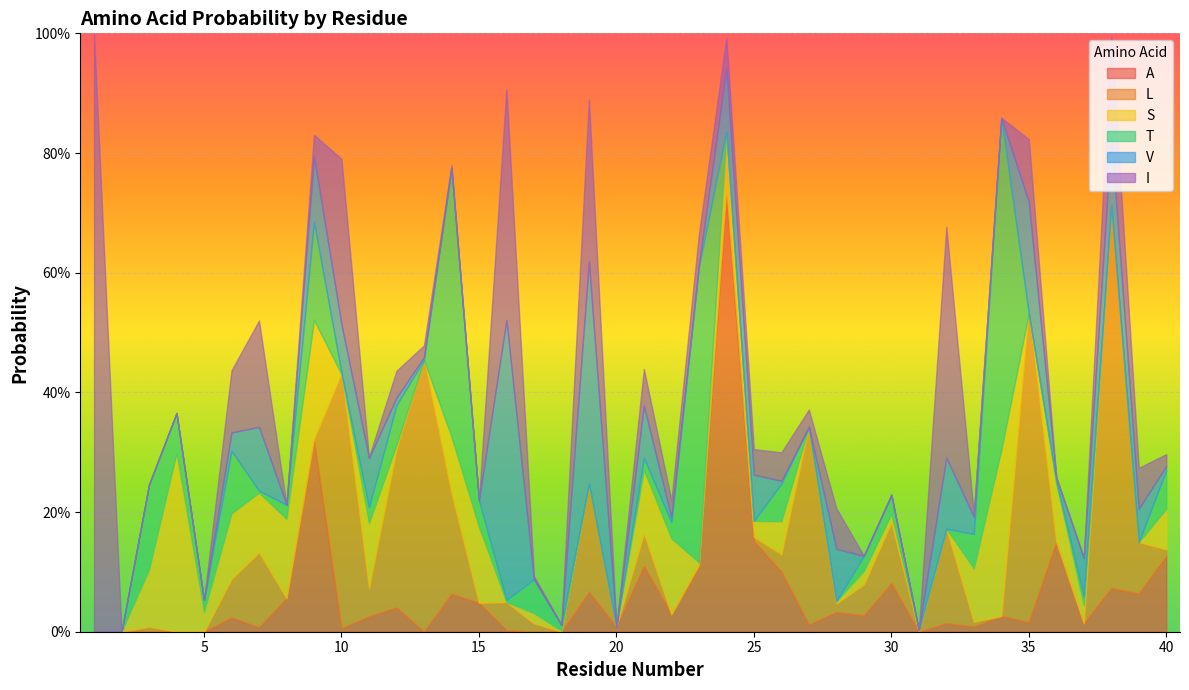

What is the value of the V point at the 16th from the left?

0.5